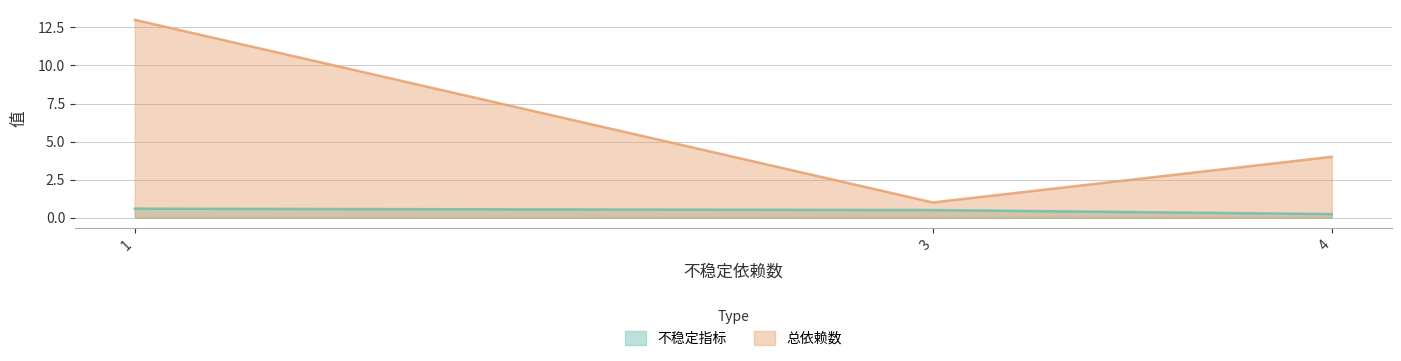

Rank the series by their average value, from highest to lowest.

总依赖数, 不稳定指标